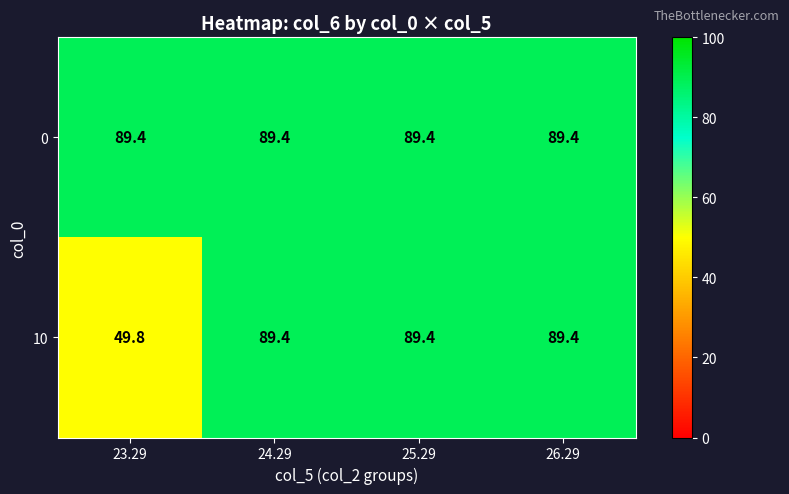

Reading left to right, what are all the values shown in this chart?

0: 23.29=89.4	24.29=89.4	25.29=89.4	26.29=89.4
10: 23.29=49.8	24.29=89.4	25.29=89.4	26.29=89.4